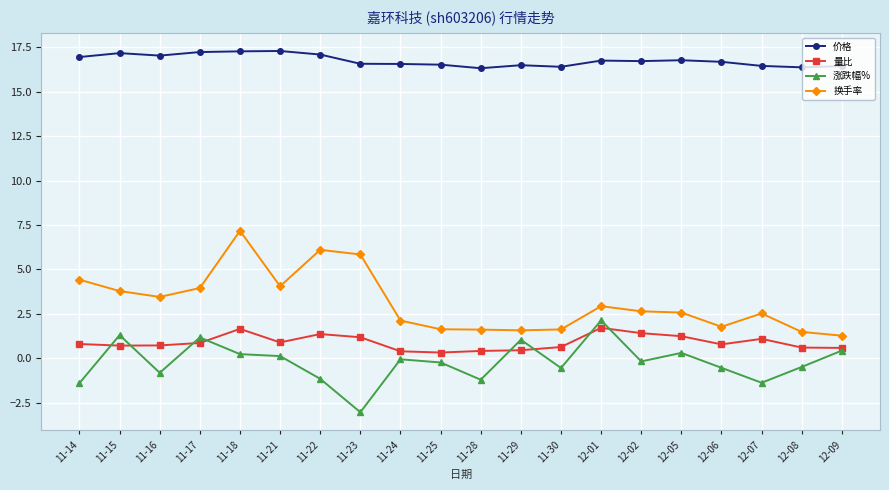

How many series are shown in this chart?

4